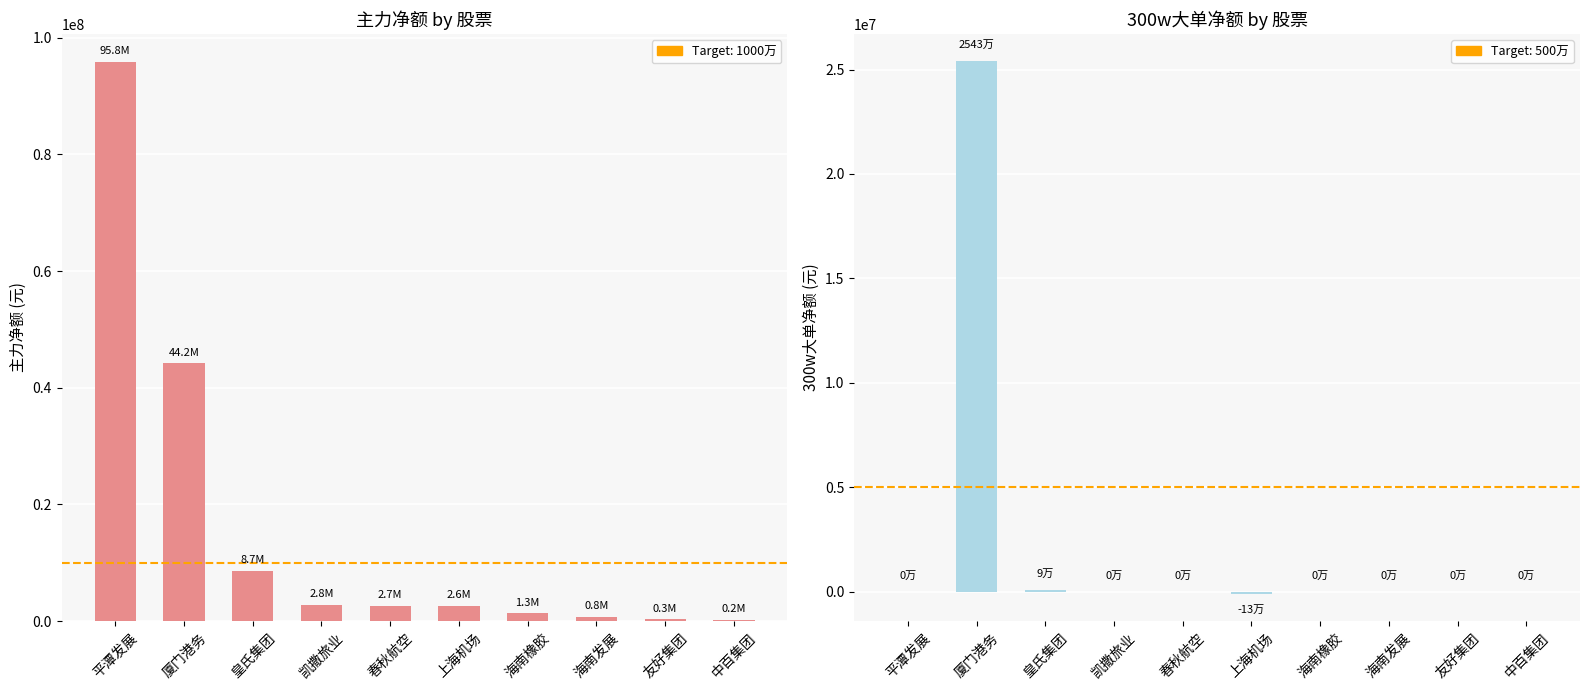

Reading left to right, transcribe all the data shown in this chart.

主力净额: 95848866	44169649	8661324	2843340	2668857	2602114	1338691	774493	307156	200388
300w大单净额: 0	25426916	88330	0	0	-126061	0	0	0	0